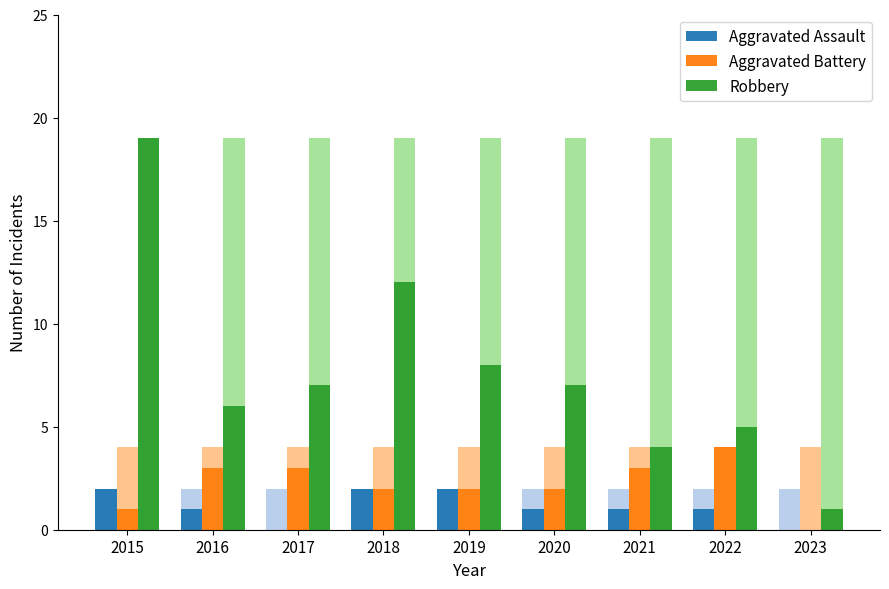

How many values in the Robbery series exceed 7?

3